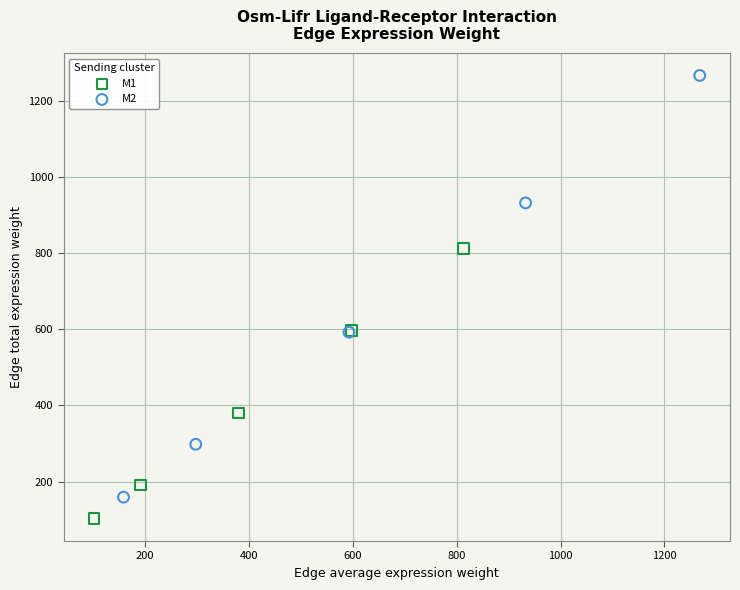

What are all the series names shown in the legend?

M1, M2